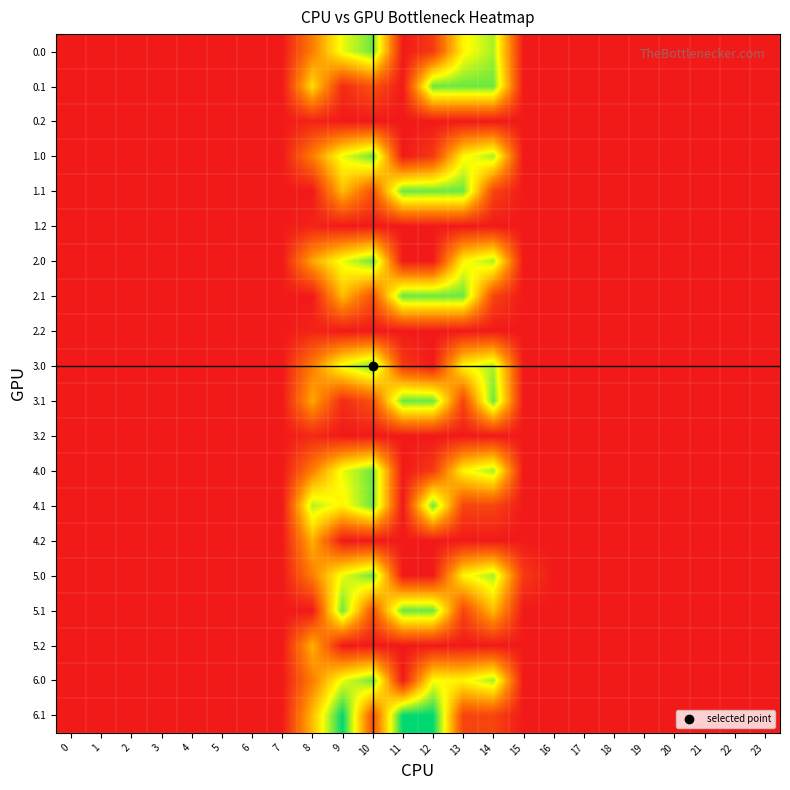

Reading left to right, list all the values displayed in this chart.

0.0: 0=0.0	1=0.0	2=0.0	3=0.0	4=0.0	5=0.0	6=0.0	7=0.0	8=83.0	9=176.9	10=219.5	11=0.0	12=27.8	13=164.1	14=199.7	15=0.0	16=0.0	17=0.0	18=0.0	19=0.0	20=0.0	21=0.0	22=0.0	23=0.0
0.1: 0=0.0	1=0.0	2=0.0	3=0.0	4=0.0	5=0.0	6=0.0	7=0.0	8=148.1	9=15.4	10=47.6	11=0.0	12=220.0	13=220.0	14=220.0	15=0.0	16=0.0	17=0.0	18=0.0	19=0.0	20=0.0	21=0.0	22=0.0	23=0.0
0.2: 0=0.0	1=0.0	2=0.0	3=0.0	4=0.0	5=0.0	6=0.0	7=0.0	8=8.8	9=0.0	10=0.0	11=0.0	12=0.0	13=0.0	14=0.0	15=0.0	16=0.0	17=0.0	18=0.0	19=0.0	20=0.0	21=0.0	22=0.0	23=0.0
1.0: 0=0.0	1=0.0	2=0.0	3=0.0	4=0.0	5=0.0	6=0.0	7=0.0	8=83.0	9=176.9	10=219.5	11=0.0	12=27.8	13=164.1	14=199.7	15=0.0	16=0.0	17=0.0	18=0.0	19=0.0	20=0.0	21=0.0	22=0.0	23=0.0
1.1: 0=0.0	1=0.0	2=0.0	3=0.0	4=0.0	5=0.0	6=0.0	7=0.0	8=0.0	9=126.9	10=47.6	11=220.0	12=220.0	13=220.0	14=36.6	15=0.0	16=0.0	17=0.0	18=0.0	19=0.0	20=0.0	21=0.0	22=0.0	23=0.0
1.2: 0=0.0	1=0.0	2=0.0	3=0.0	4=0.0	5=0.0	6=0.0	7=0.0	8=8.8	9=0.0	10=0.0	11=0.0	12=0.0	13=0.0	14=0.0	15=0.0	16=0.0	17=0.0	18=0.0	19=0.0	20=0.0	21=0.0	22=0.0	23=0.0
2.0: 0=0.0	1=0.0	2=0.0	3=0.0	4=0.0	5=0.0	6=0.0	7=0.0	8=110.8	9=176.9	10=219.5	11=0.0	12=0.0	13=164.1	14=199.7	15=0.0	16=0.0	17=0.0	18=0.0	19=0.0	20=0.0	21=0.0	22=0.0	23=0.0
2.1: 0=0.0	1=0.0	2=0.0	3=0.0	4=0.0	5=0.0	6=0.0	7=0.0	8=0.0	9=126.9	10=47.6	11=220.0	12=220.0	13=220.0	14=36.6	15=0.0	16=0.0	17=0.0	18=0.0	19=0.0	20=0.0	21=0.0	22=0.0	23=0.0
2.2: 0=0.0	1=0.0	2=0.0	3=0.0	4=0.0	5=0.0	6=0.0	7=0.0	8=8.8	9=0.0	10=0.0	11=0.0	12=0.0	13=0.0	14=0.0	15=0.0	16=0.0	17=0.0	18=0.0	19=0.0	20=0.0	21=0.0	22=0.0	23=0.0
3.0: 0=0.0	1=0.0	2=0.0	3=0.0	4=0.0	5=0.0	6=0.0	7=0.0	8=83.0	9=176.9	10=219.5	11=27.8	12=0.0	13=164.1	14=199.7	15=0.0	16=0.0	17=0.0	18=0.0	19=0.0	20=0.0	21=0.0	22=0.0	23=0.0
3.1: 0=0.0	1=0.0	2=0.0	3=0.0	4=0.0	5=0.0	6=0.0	7=0.0	8=112.3	9=15.4	10=47.6	11=220.0	12=220.0	13=35.9	14=220.0	15=0.0	16=0.0	17=0.0	18=0.0	19=0.0	20=0.0	21=0.0	22=0.0	23=0.0
3.2: 0=0.0	1=0.0	2=0.0	3=0.0	4=0.0	5=0.0	6=0.0	7=0.0	8=12.8	9=0.0	10=0.0	11=0.0	12=0.0	13=0.0	14=0.0	15=0.0	16=0.0	17=0.0	18=0.0	19=0.0	20=0.0	21=0.0	22=0.0	23=0.0
4.0: 0=0.0	1=0.0	2=0.0	3=0.0	4=0.0	5=0.0	6=0.0	7=0.0	8=83.0	9=176.9	10=219.5	11=0.0	12=27.8	13=164.1	14=199.7	15=0.0	16=0.0	17=0.0	18=0.0	19=0.0	20=0.0	21=0.0	22=0.0	23=0.0
4.1: 0=0.0	1=0.0	2=0.0	3=0.0	4=0.0	5=0.0	6=0.0	7=0.0	8=195.5	9=163.1	10=220.0	11=0.0	12=220.0	13=35.9	14=36.6	15=0.0	16=0.0	17=0.0	18=0.0	19=0.0	20=0.0	21=0.0	22=0.0	23=0.0
4.2: 0=0.0	1=0.0	2=0.0	3=0.0	4=0.0	5=0.0	6=0.0	7=0.0	8=119.0	9=0.0	10=0.0	11=0.0	12=0.0	13=0.0	14=0.0	15=0.0	16=0.0	17=0.0	18=0.0	19=0.0	20=0.0	21=0.0	22=0.0	23=0.0
5.0: 0=0.0	1=0.0	2=0.0	3=0.0	4=0.0	5=0.0	6=0.0	7=0.0	8=83.0	9=176.9	10=219.5	11=0.0	12=0.0	13=164.1	14=199.7	15=27.8	16=0.0	17=0.0	18=0.0	19=0.0	20=0.0	21=0.0	22=0.0	23=0.0
5.1: 0=0.0	1=0.0	2=0.0	3=0.0	4=0.0	5=0.0	6=0.0	7=0.0	8=0.0	9=220.0	10=47.6	11=220.0	12=220.0	13=35.9	14=127.7	15=0.0	16=0.0	17=0.0	18=0.0	19=0.0	20=0.0	21=0.0	22=0.0	23=0.0
5.2: 0=0.0	1=0.0	2=0.0	3=0.0	4=0.0	5=0.0	6=0.0	7=0.0	8=119.0	9=0.0	10=0.0	11=0.0	12=0.0	13=0.0	14=0.0	15=0.0	16=0.0	17=0.0	18=0.0	19=0.0	20=0.0	21=0.0	22=0.0	23=0.0
6.0: 0=0.0	1=0.0	2=0.0	3=0.0	4=0.0	5=0.0	6=0.0	7=0.0	8=83.0	9=176.9	10=219.5	11=0.0	12=170.4	13=164.1	14=199.7	15=0.0	16=0.0	17=0.0	18=0.0	19=0.0	20=0.0	21=0.0	22=0.0	23=0.0
6.1: 0=0.0	1=0.0	2=0.0	3=0.0	4=0.0	5=0.0	6=0.0	7=0.0	8=125.6	9=256.0	10=47.6	11=256.0	12=256.0	13=35.9	14=36.6	15=0.0	16=0.0	17=0.0	18=0.0	19=0.0	20=0.0	21=0.0	22=0.0	23=0.0